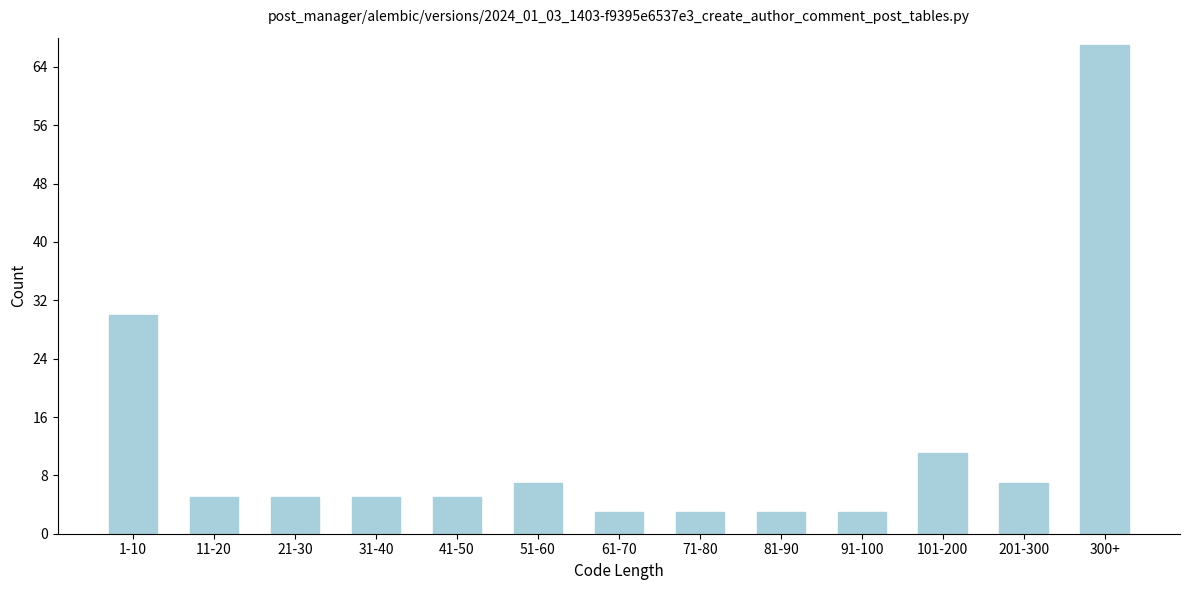

Reading left to right, transcribe all the data shown in this chart.

1-10=30	11-20=5	21-30=5	31-40=5	41-50=5	51-60=7	61-70=3	71-80=3	81-90=3	91-100=3	101-200=11	201-300=7	300+=67